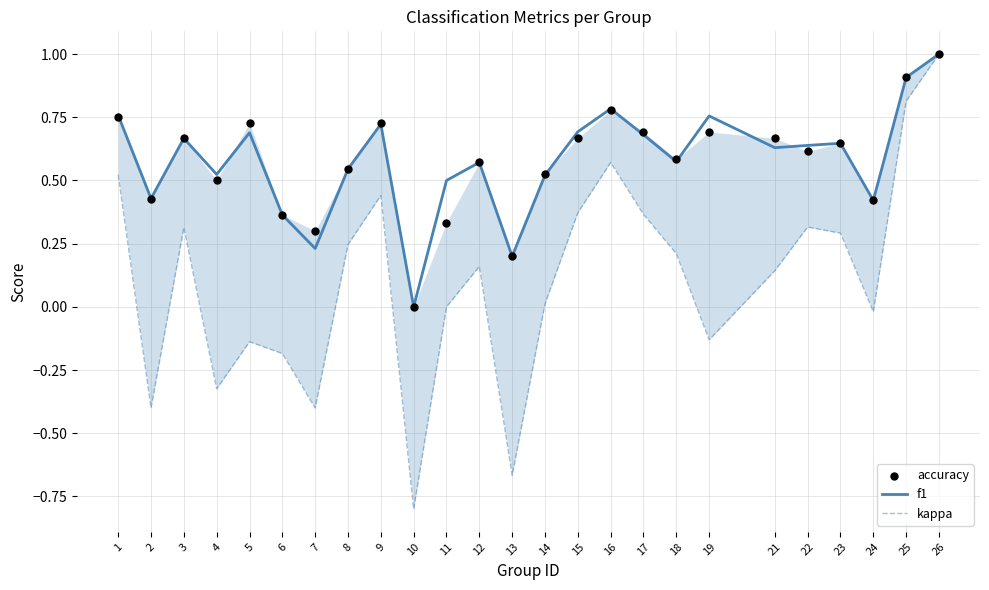

Which series reaches the maximum Y coordinate?

f1